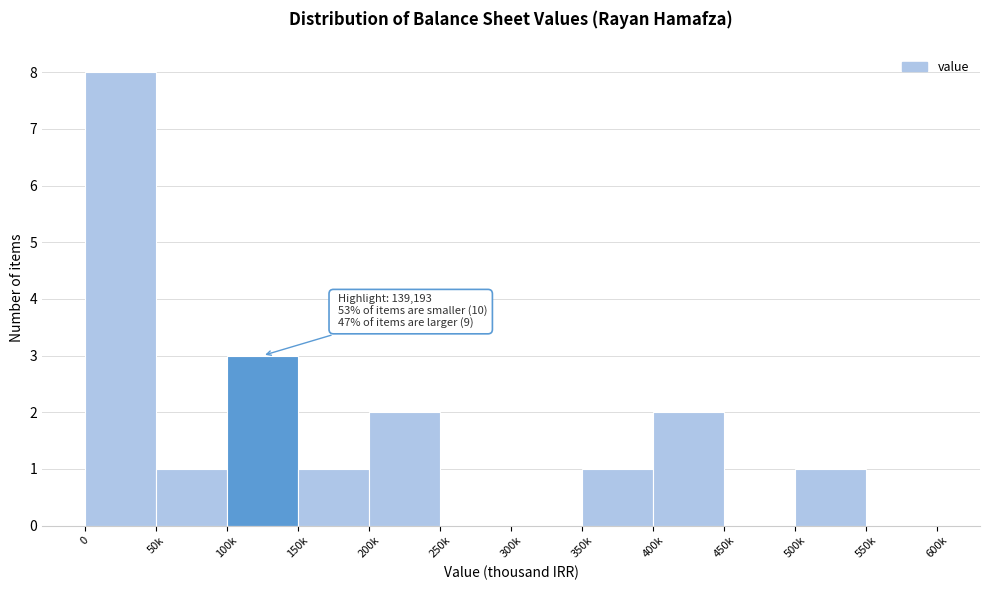

What is the change in value from 300k to 350k?

+1